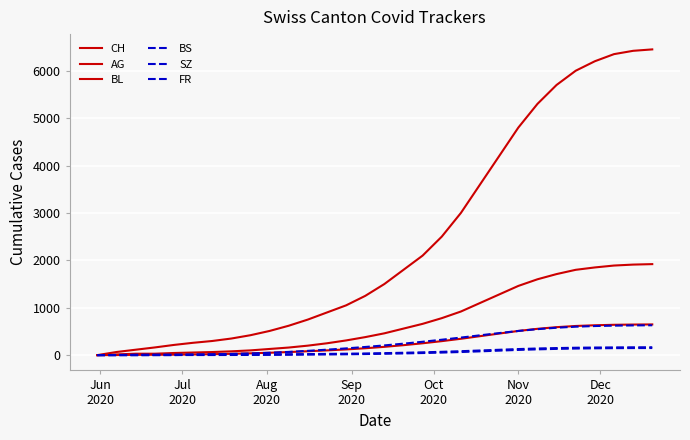

Reading left to right, extract all data points from this chart.

CH: 0	66	114	162	215	260	298	350	420	510	620	750	900	1050	1250	1500	1800	2100	2500	3000	3600	4200	4800	5300	5700	6000	6200	6350	6420	6450
AG: 0	15	30	30	45	55	65	80	100	130	160	200	250	310	380	460	560	660	780	920	1100	1280	1460	1600	1710	1800	1850	1890	1910	1920
BL: 0	2	6	8	10	14	20	28	38	50	65	82	100	120	145	175	210	250	295	345	400	455	510	555	590	615	630	640	645	648
BS: 0	3	9	11	11	12	12	13	14	16	19	22	26	30	35	42	50	59	70	83	98	113	128	140	149	156	160	163	165	166
SZ: 0	0	0	1	1	9	17	25	35	50	68	90	115	142	172	205	242	282	325	370	418	465	510	548	578	600	614	622	627	630
FR: 0	0	0	1	2	2	2	3	4	6	8	11	14	18	23	29	36	44	54	66	80	95	110	122	132	139	144	147	149	150